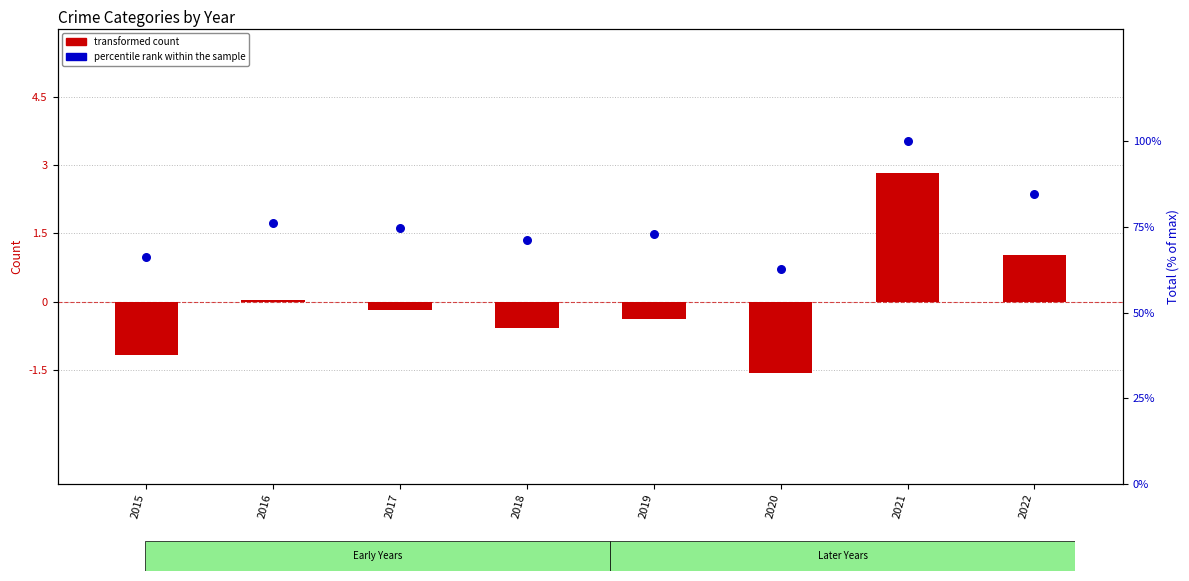

Which series contains the lowest Y value?

transformed count